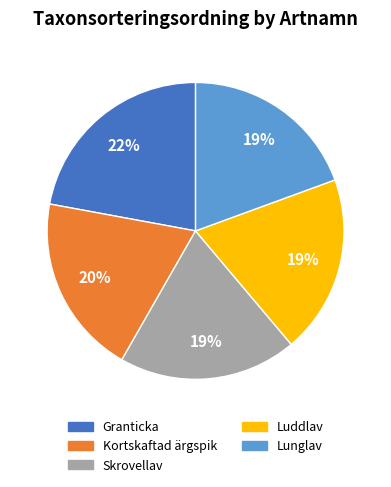

Does any single category account for the majority?

No